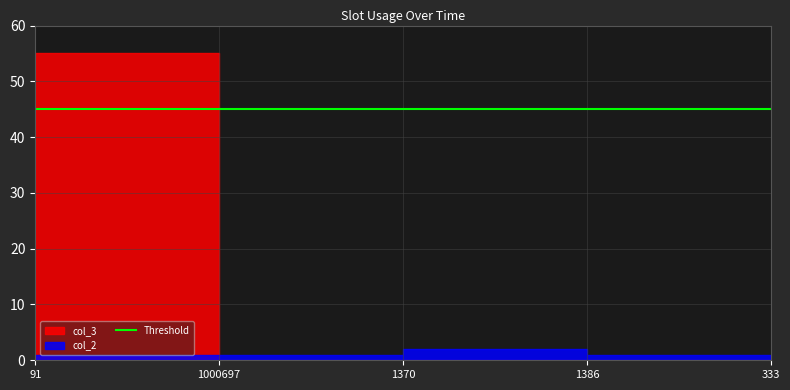

Is the value of col_2 at 91 greater than the value of col_3 at 91?

No